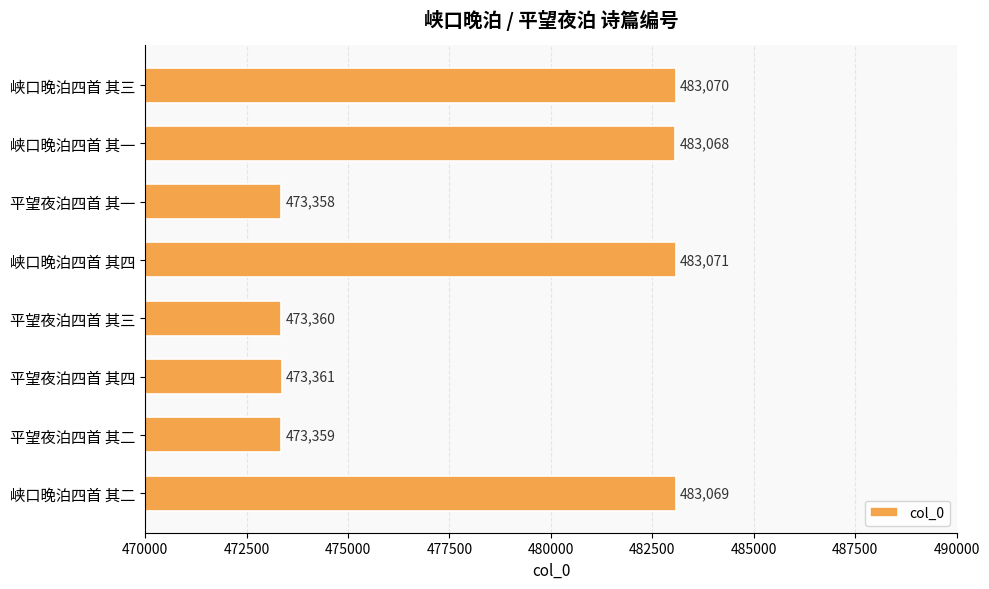

What is the change in value from 峡口晚泊四首 其三 to 平望夜泊四首 其一?

-9712